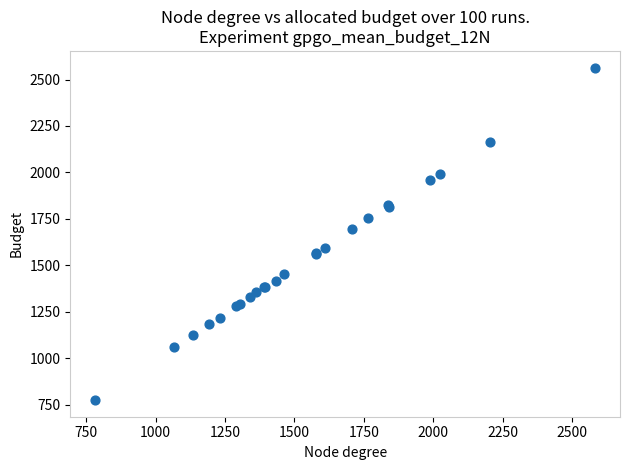

What Y value in the scatter plot is closest to 1669?

1695.2